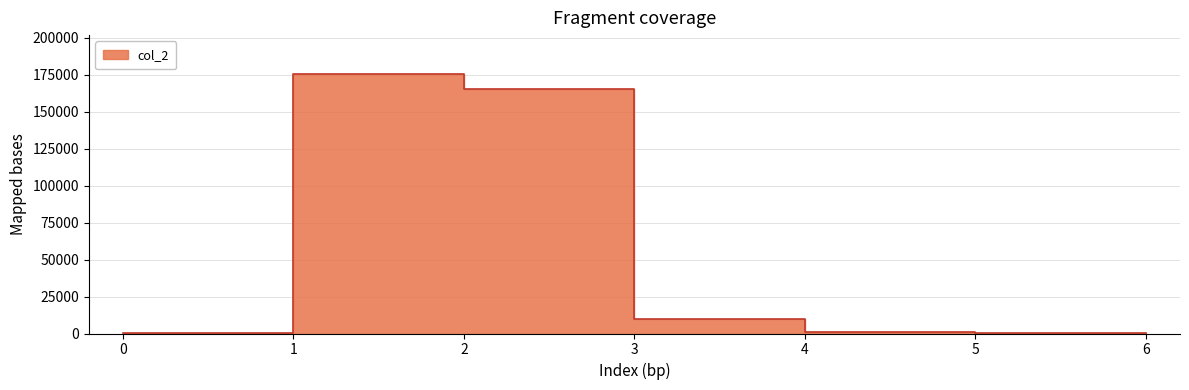

True or false: the data has more than 0 interior local peaks.

True